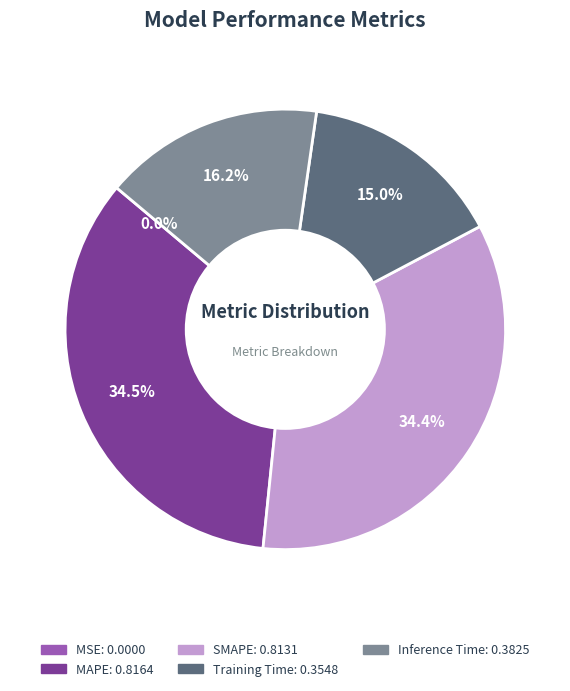

How much of the chart is everything except Training Time?

85.0%